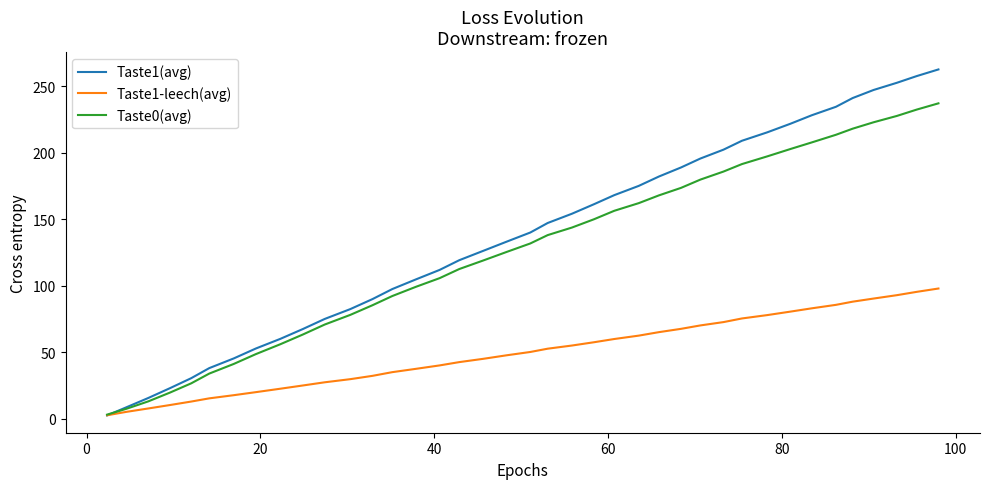

Which series has the largest range (max minus min)?

Taste1(avg)